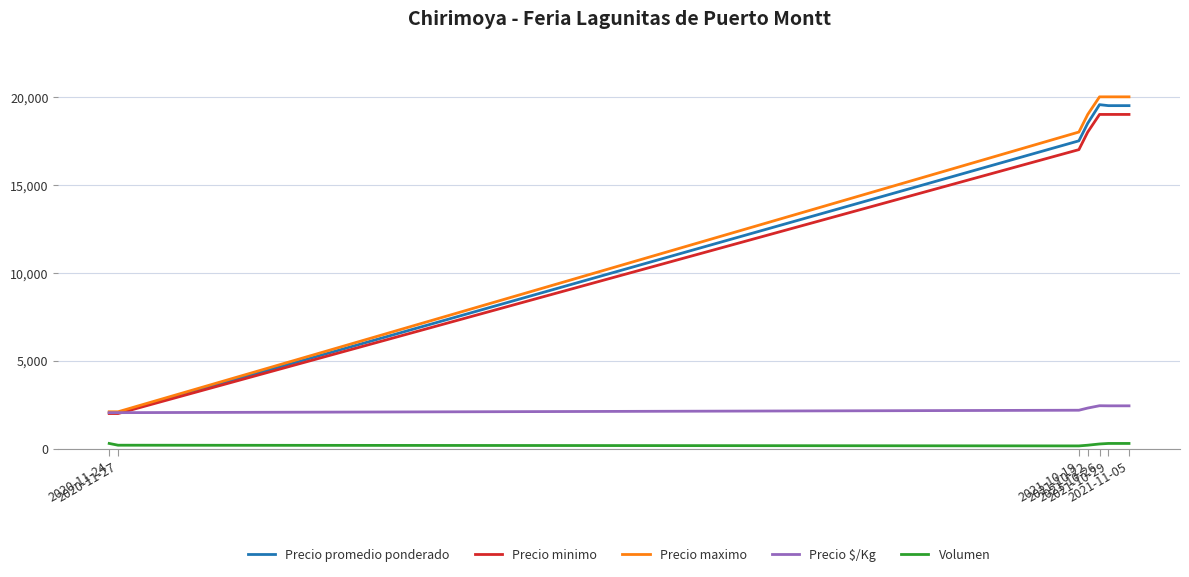

Which series has the widest spread of values?

Precio maximo